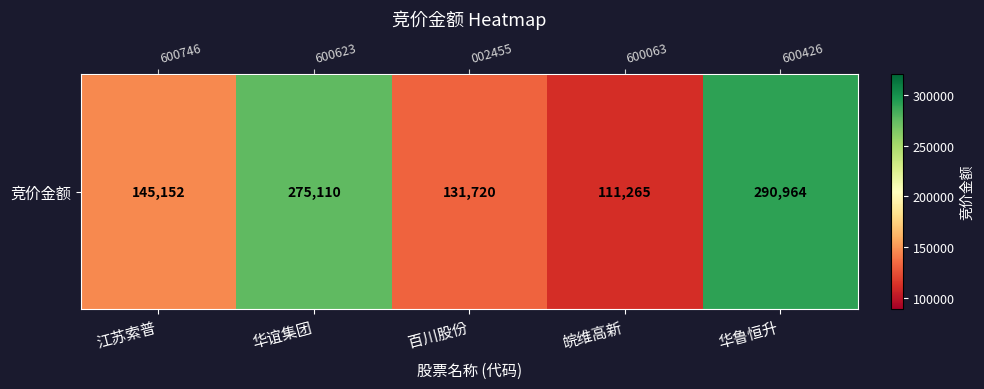

True or false: the data shows 145152 at 江苏索普.

True